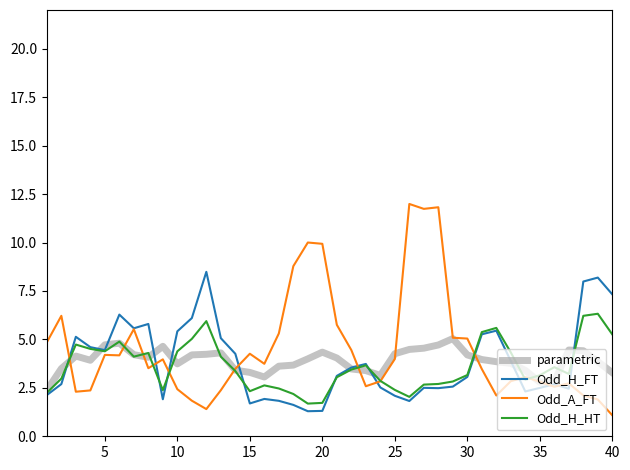

Which series has the widest spread of values?

Odd_A_FT